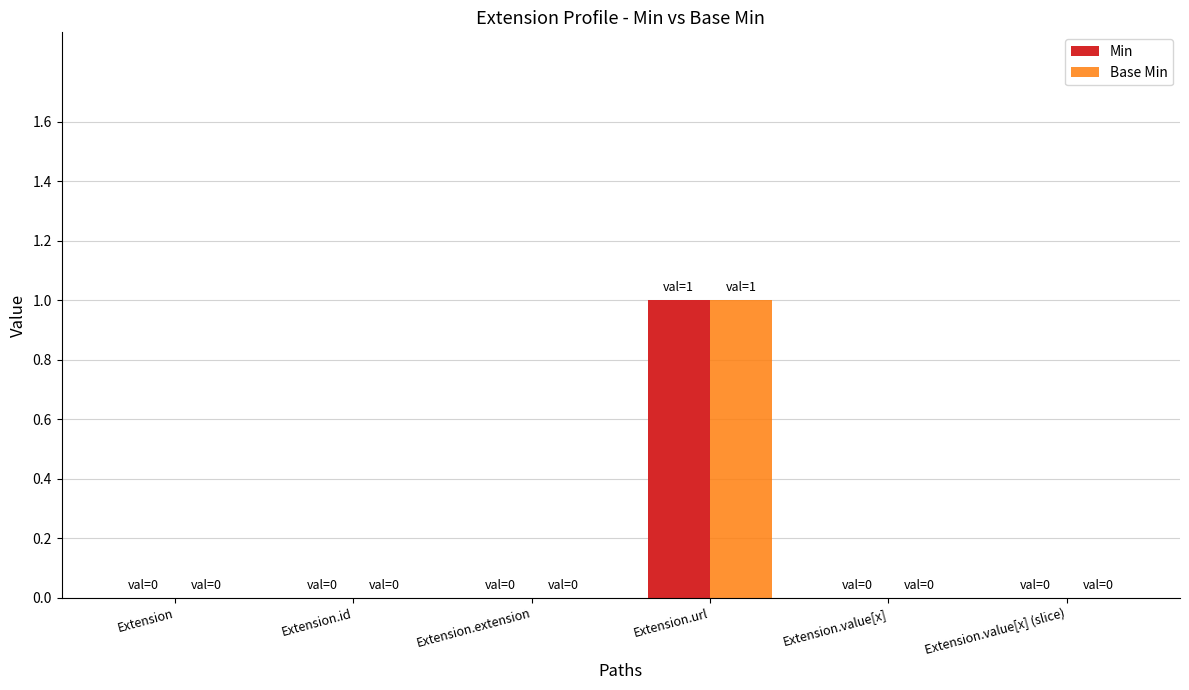

Reading left to right, extract all data points from this chart.

Min: 0	0	0	1	0	0
Base Min: 0	0	0	1	0	0